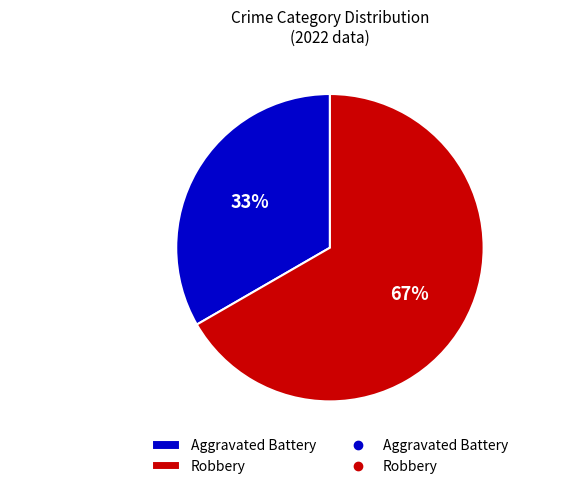

To the nearest percent, what is the combined percentage of Robbery and Aggravated Battery?

100%